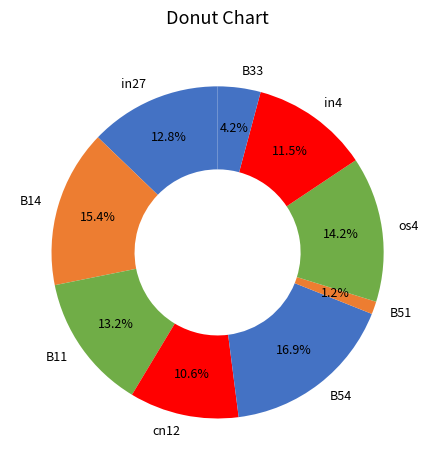

Which category has the biggest portion of the pie?

B54